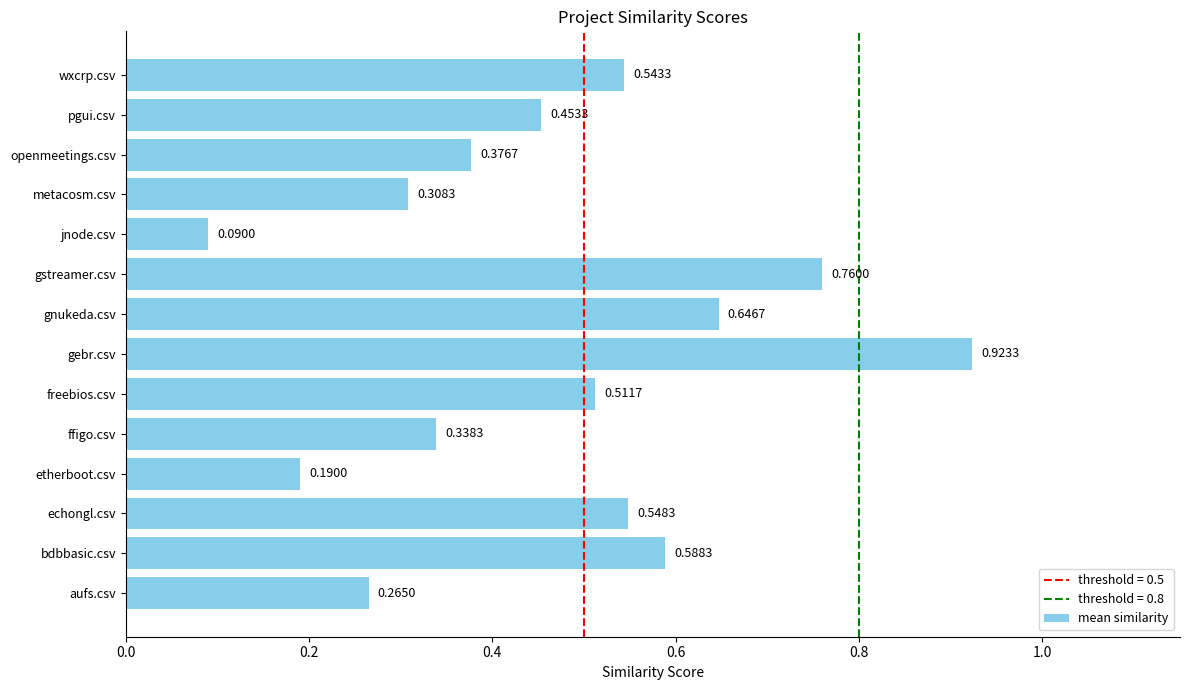

What is the change in value from ffigo.csv to gebr.csv?

+0.6